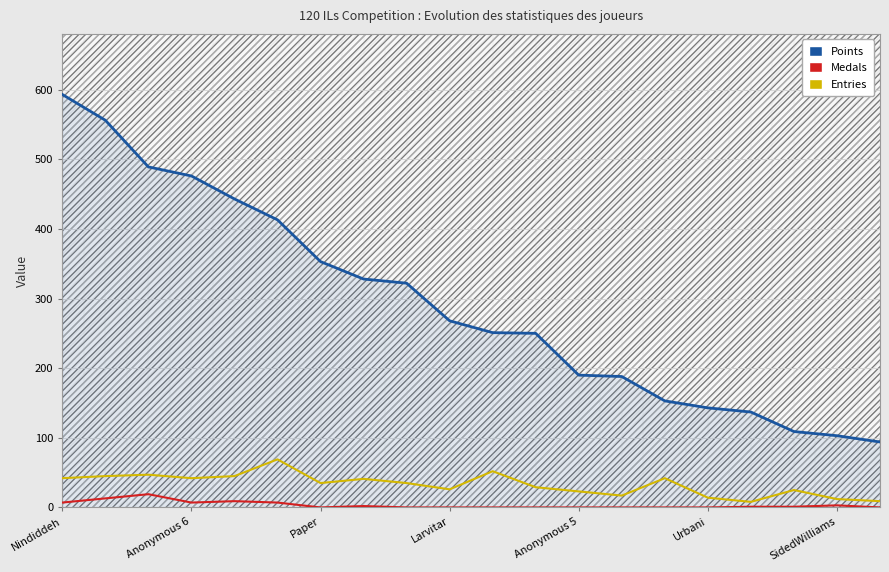

What is the maximum value for Entries?

69